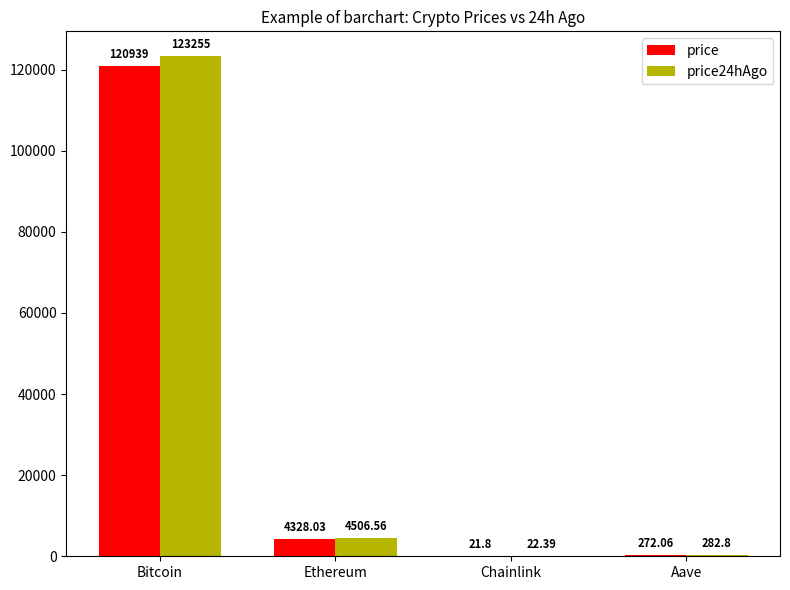

Is the value of price24hAgo at Ethereum greater than the value of price at Ethereum?

Yes